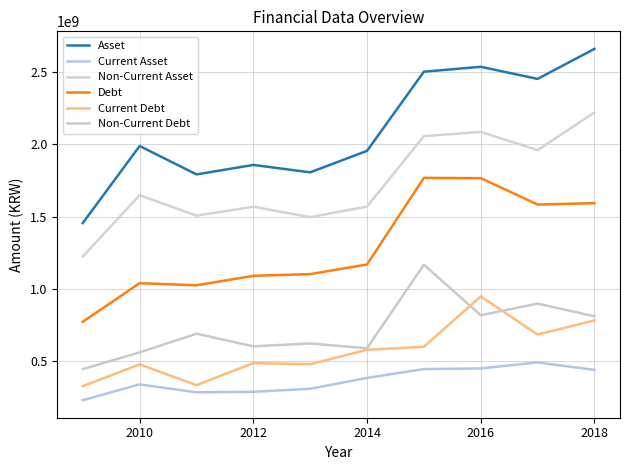

What are all the series names shown in the legend?

Asset, Current Asset, Non-Current Asset, Debt, Current Debt, Non-Current Debt